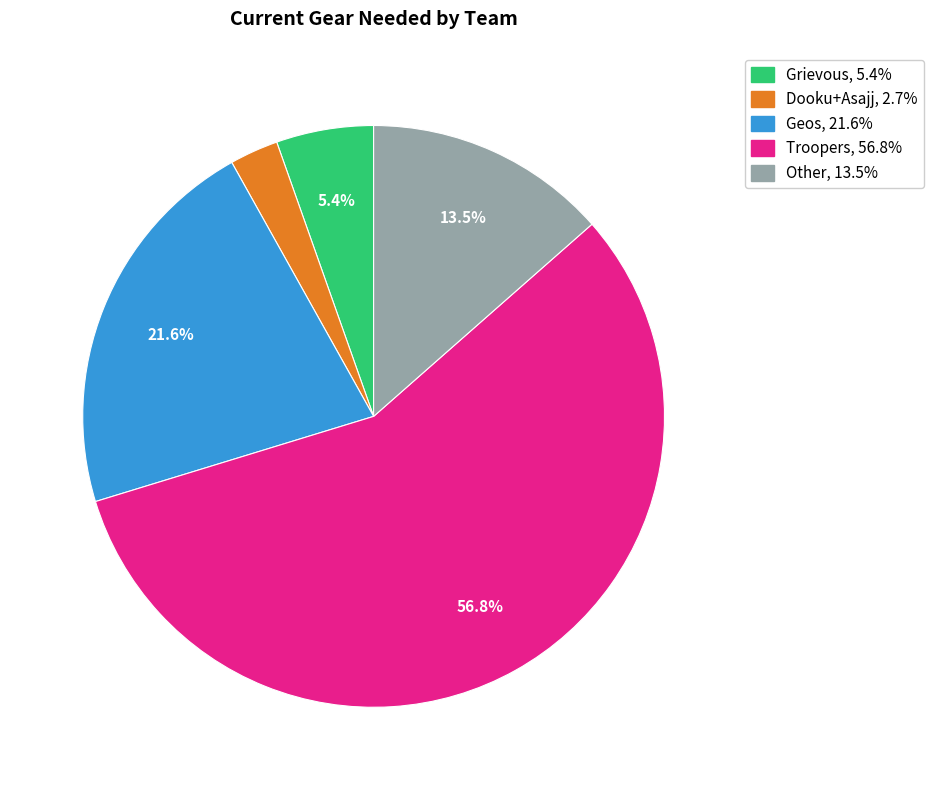

Is there any slice that represents more than half of the pie?

Yes